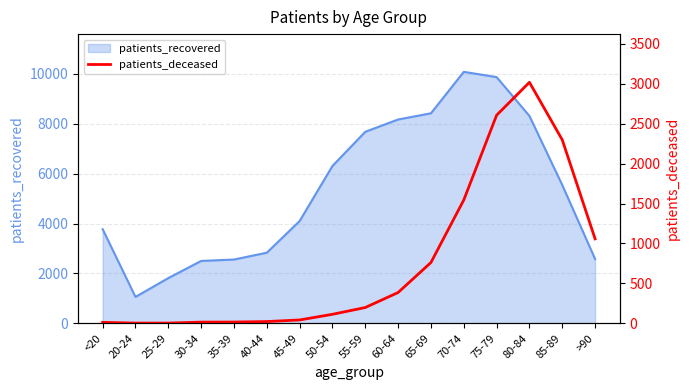

Which label corresponds to the smallest value in the chart?

20-24